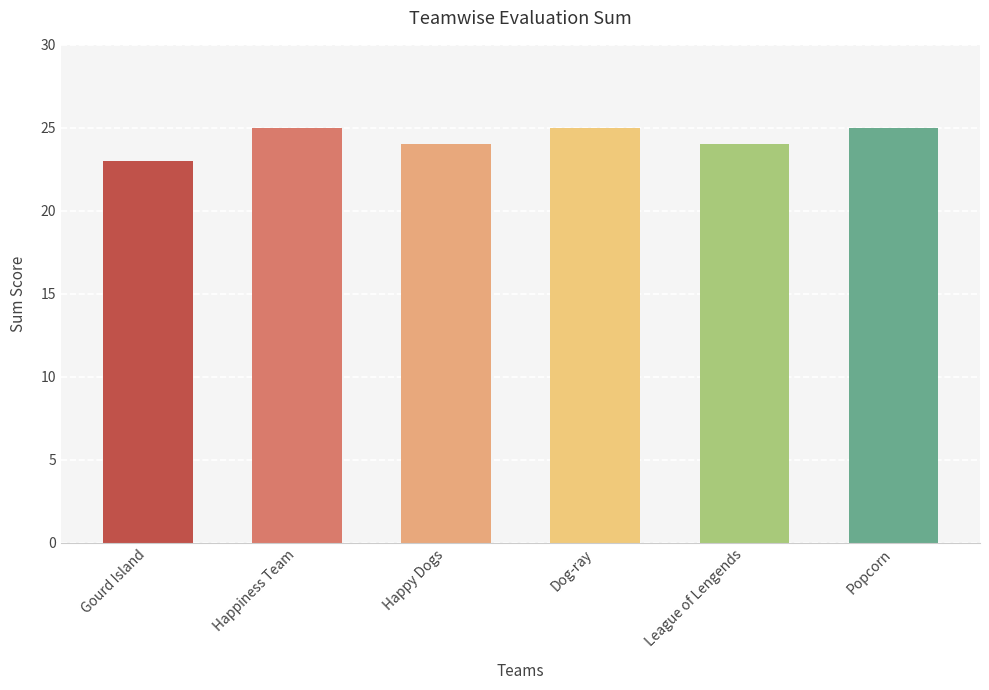

What is the change in value from Happy Dogs to Popcorn?

+1